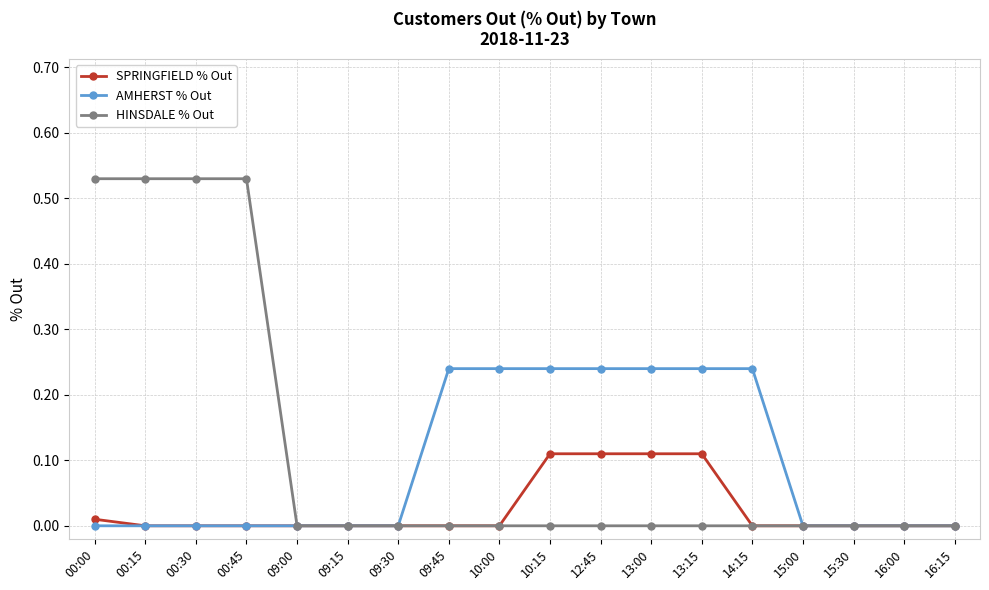

What is the label of the 8th point from the left?

09:45